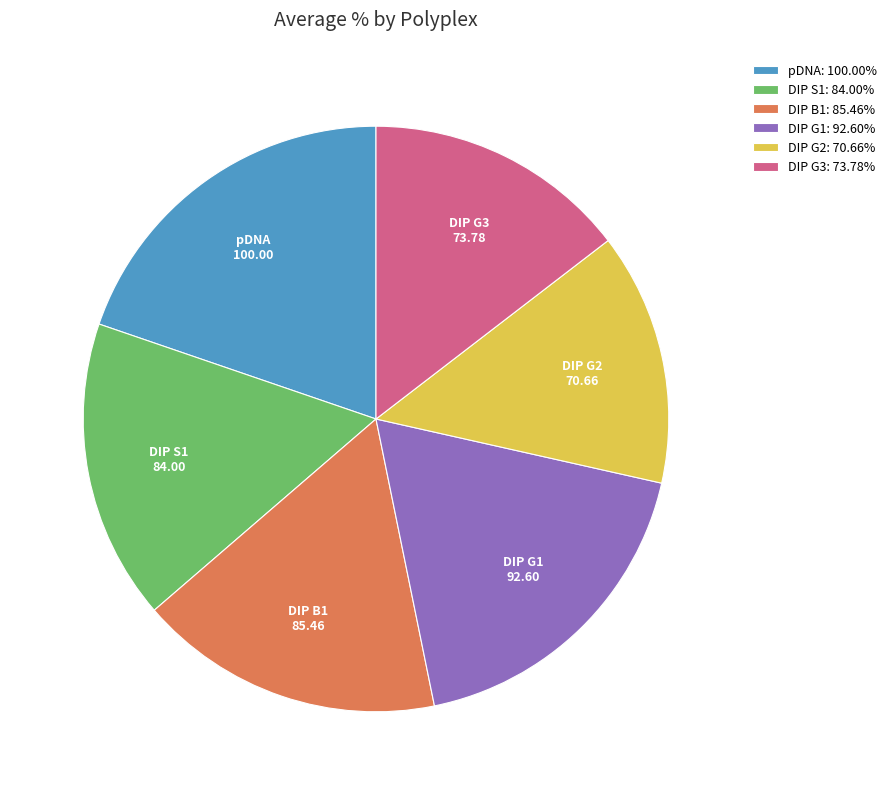

Is the sum of DIP G2 and DIP B1 greater than half?

No